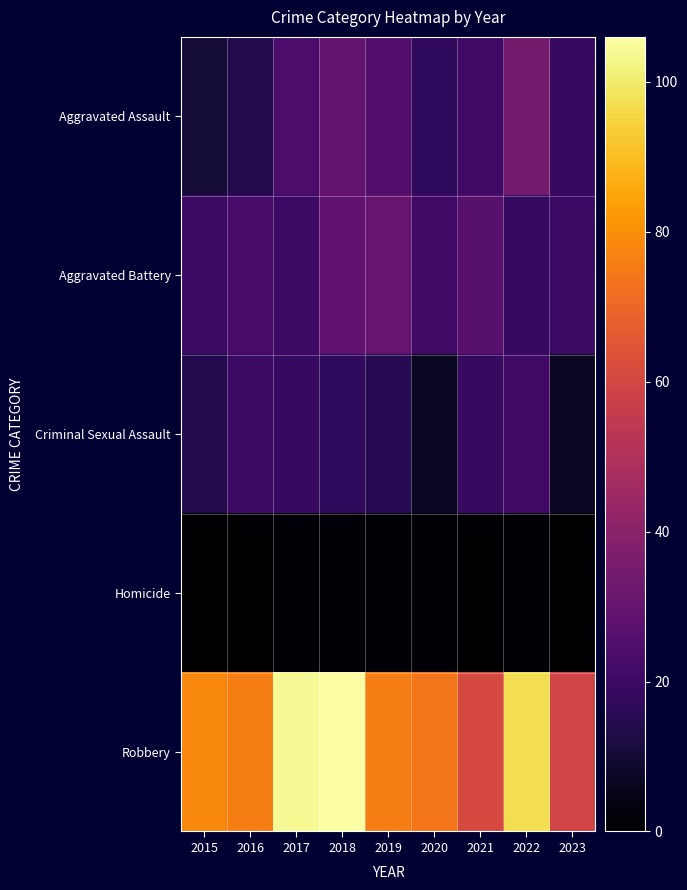

At which category is the sum across all series the highest?

2018